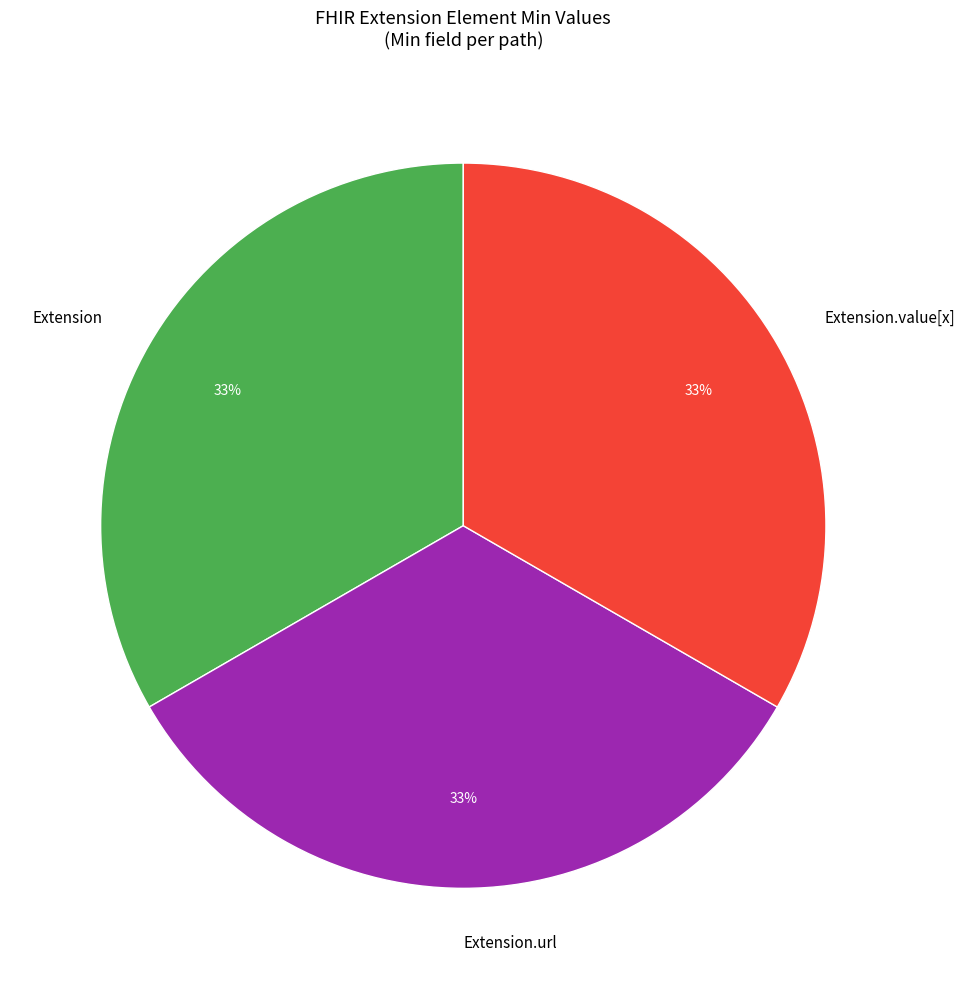

Does any single category account for the majority?

No